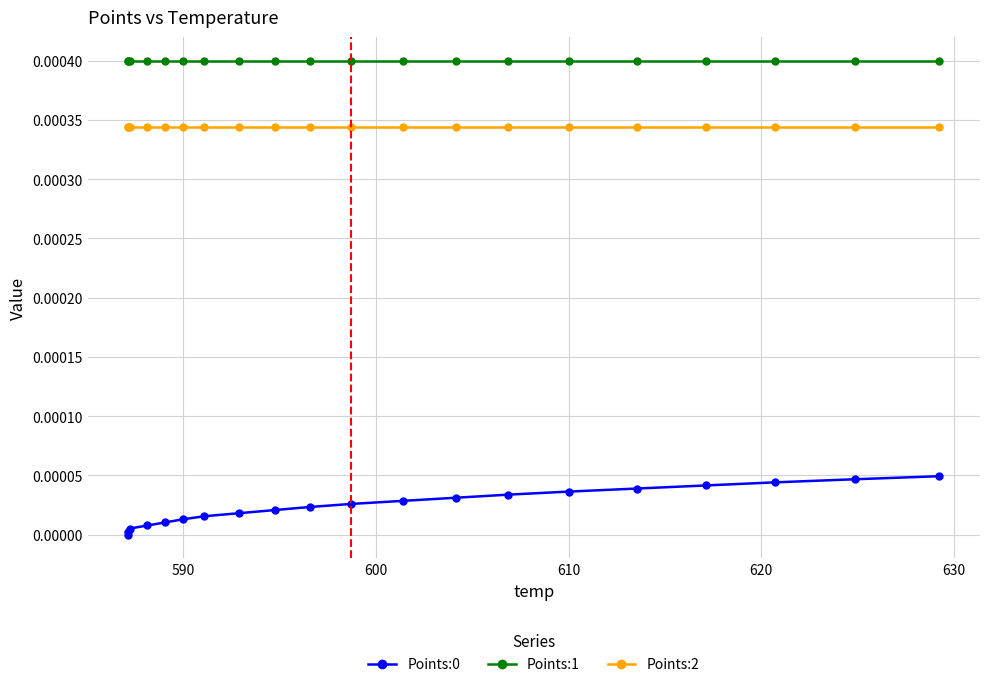

Which series has the widest spread of values?

Points:0